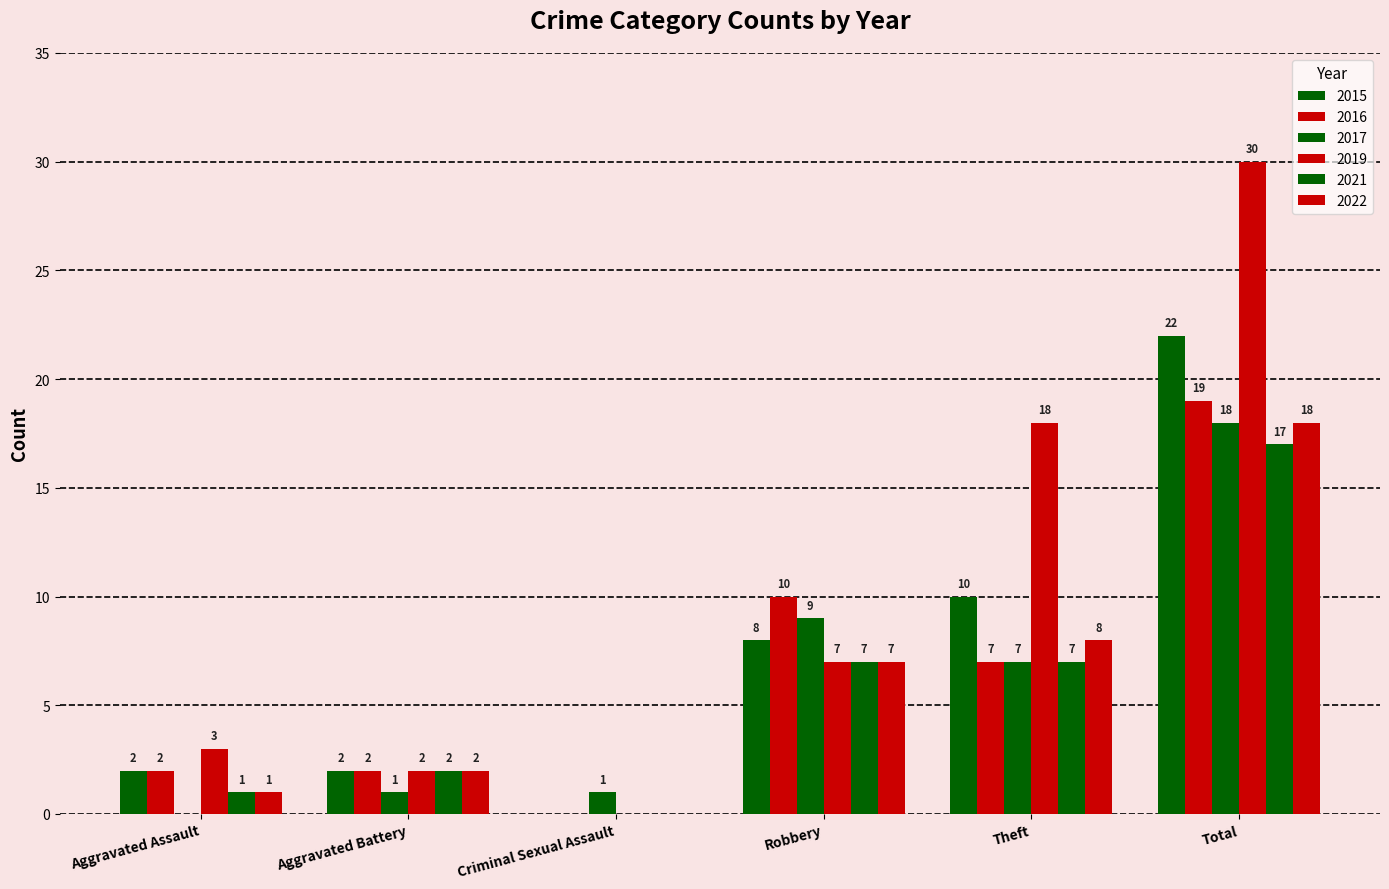

Does the chart contain stacked bars?

No